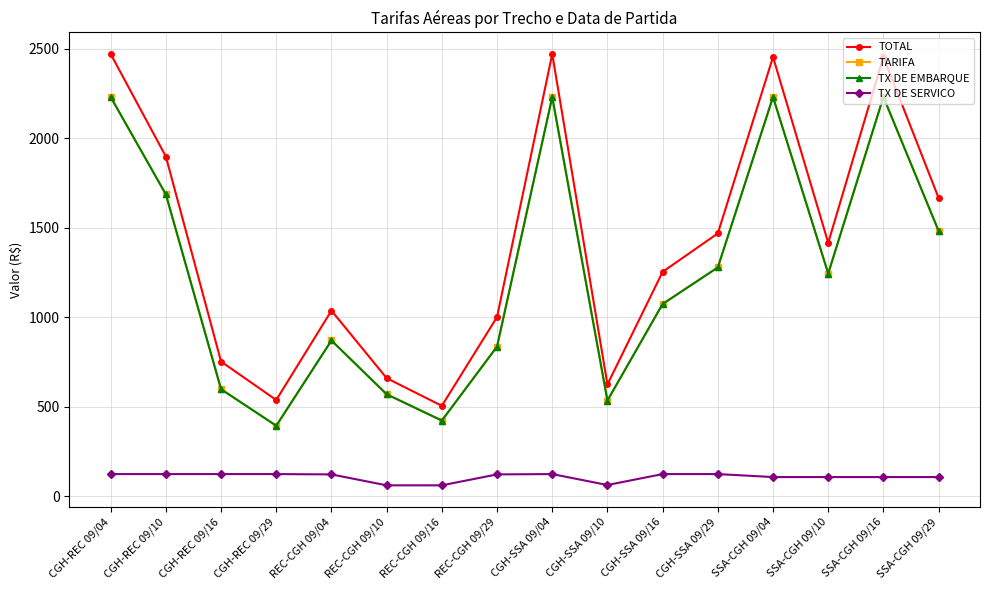

The TOTAL series shows 1152.9 at REC-CGH 09/10. True or false?

False